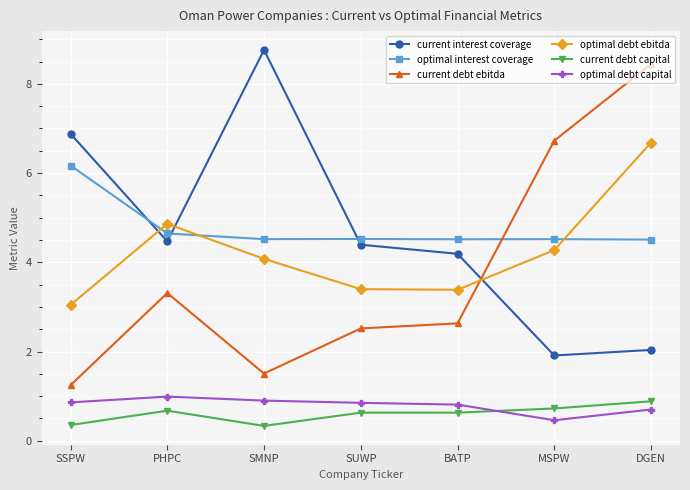

What is the lowest value of the optimal debt ebitda series?

3.0